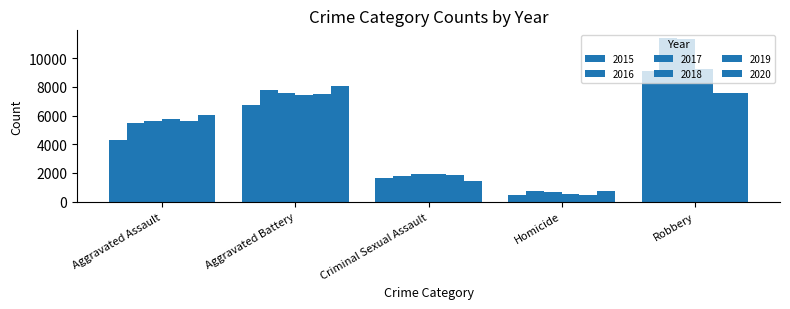

Which has a higher value, Aggravated Assault or Homicide?

Aggravated Assault